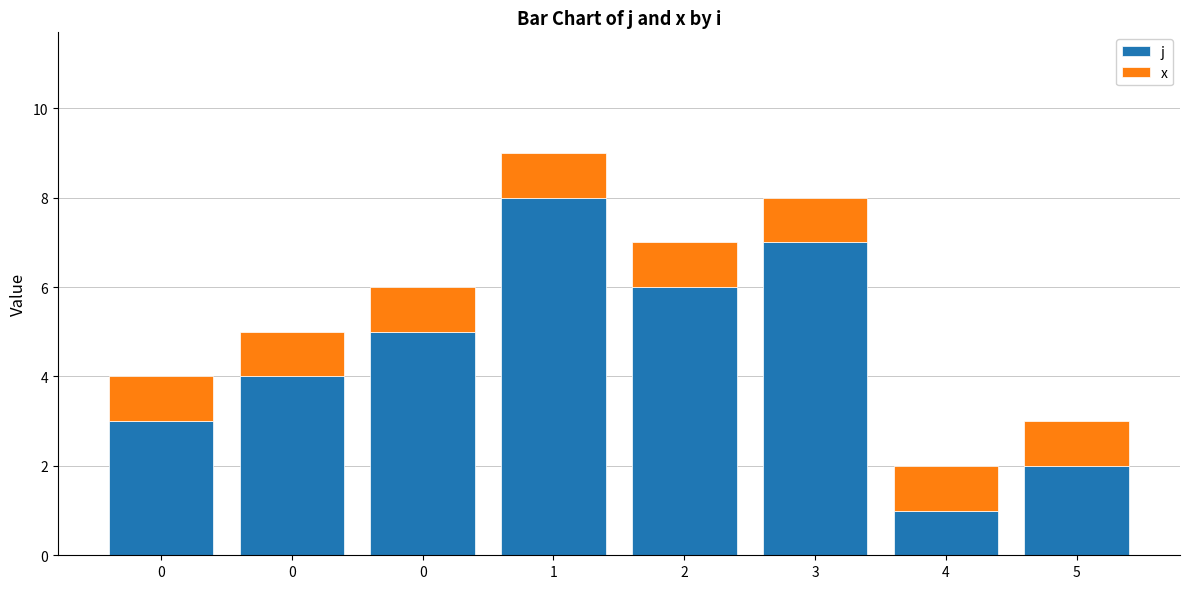

How many bars are there in total?

8